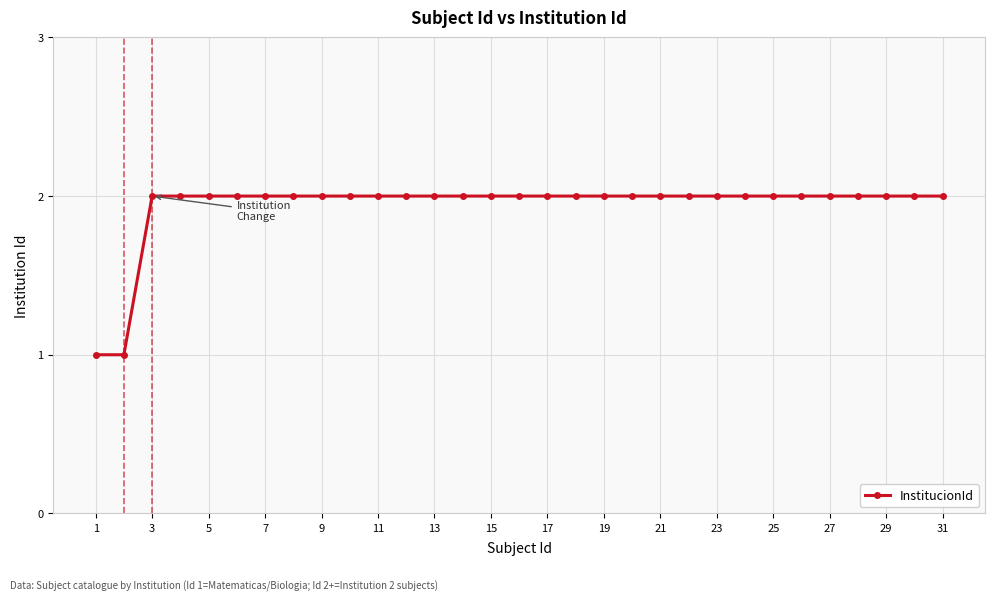

Reading left to right, list all the values displayed in this chart.

1	1	2	2	2	2	2	2	2	2	2	2	2	2	2	2	2	2	2	2	2	2	2	2	2	2	2	2	2	2	2